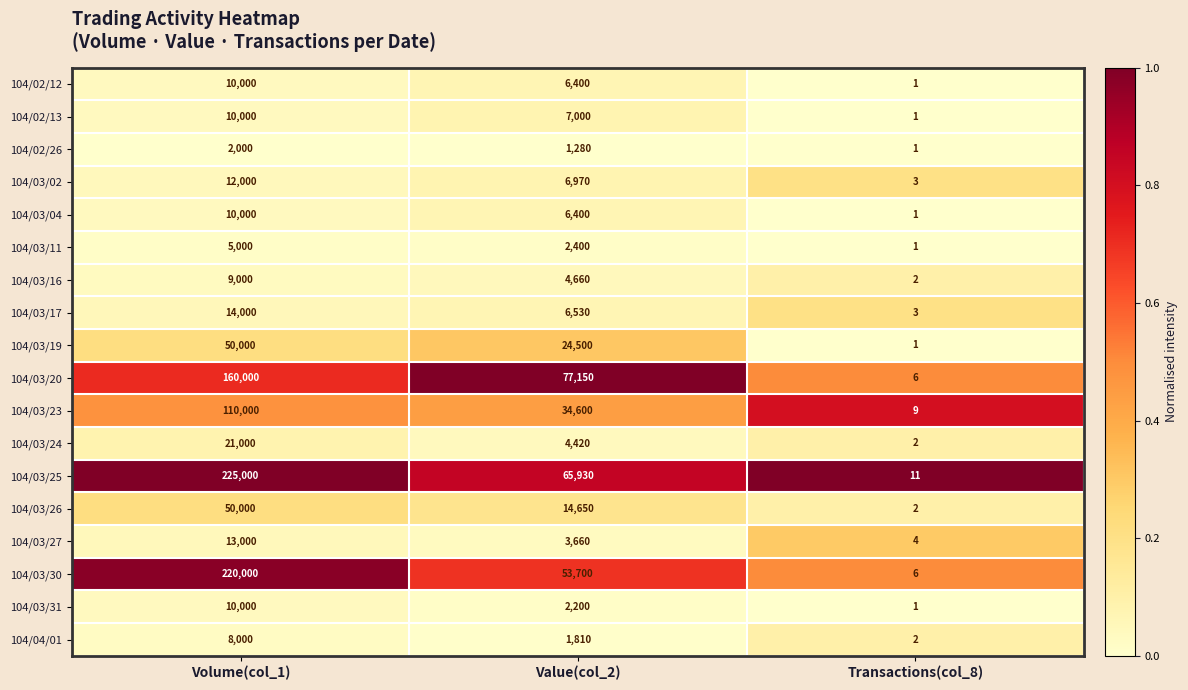

At which category is the sum across all series the highest?

Volume(col_1)